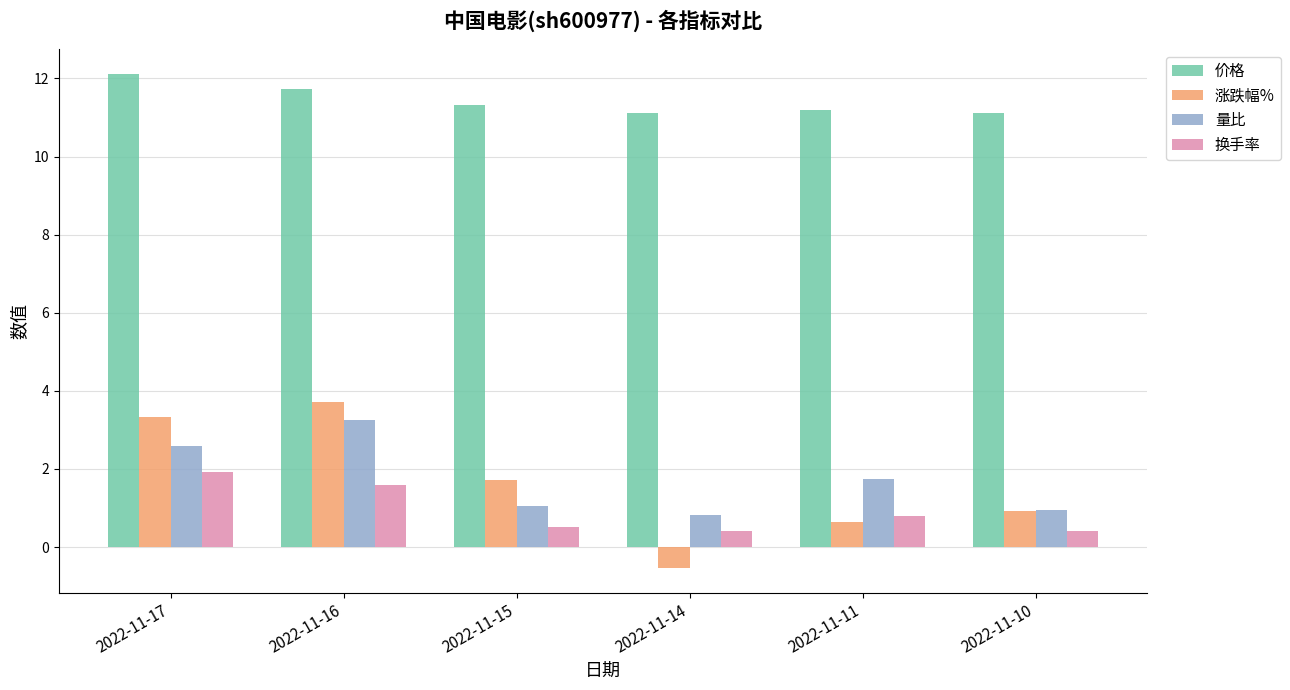

What are all the series names shown in the legend?

价格, 涨跌幅%, 量比, 换手率